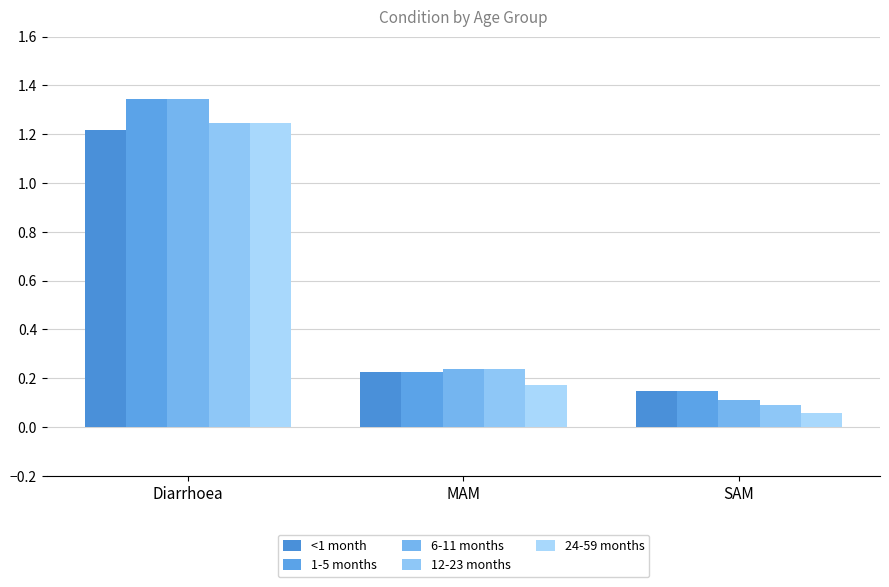

What is the label of the 1st bar from the left?

Diarrhoea